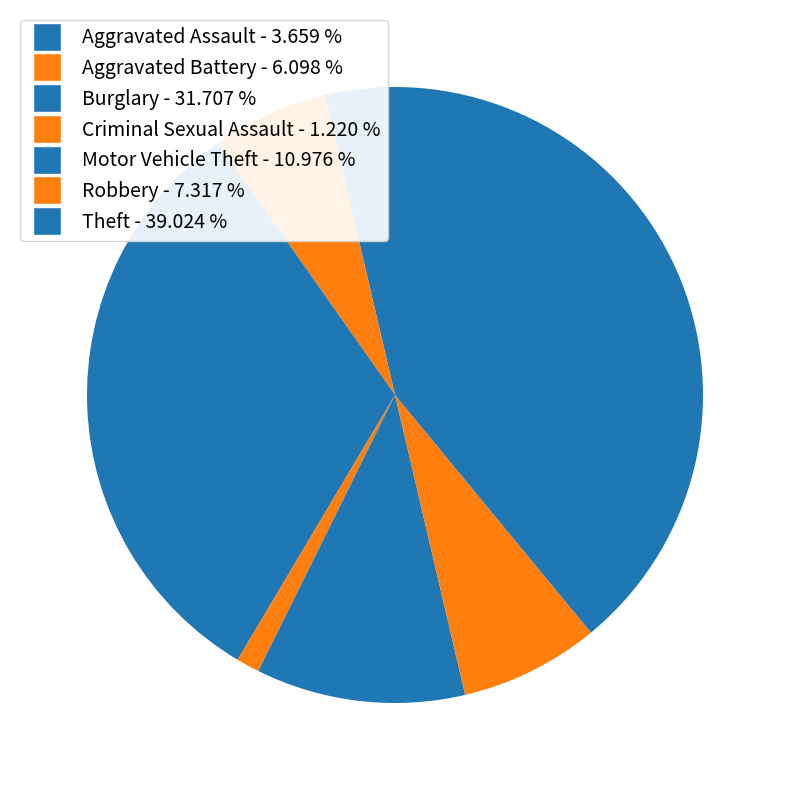

To the nearest percent, what portion does Robbery represent?

7%